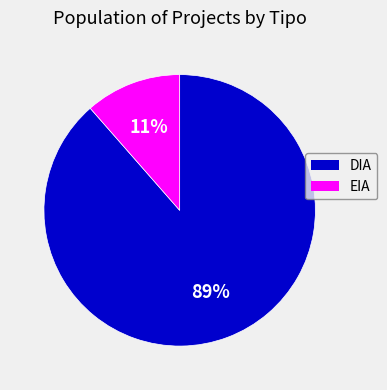

What is the largest slice in the pie chart?

DIA